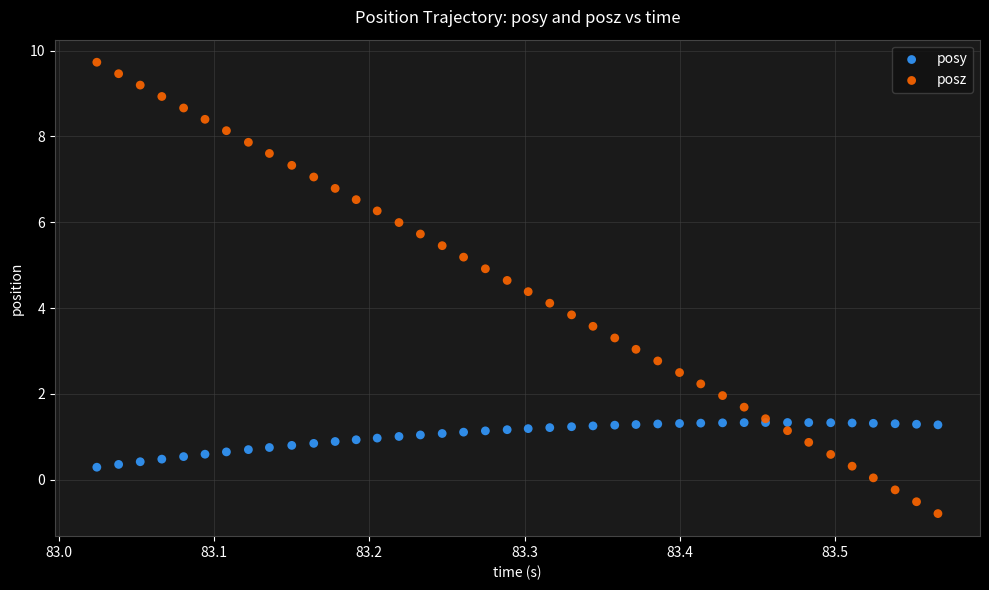

Which series contains the lowest Y value?

posz